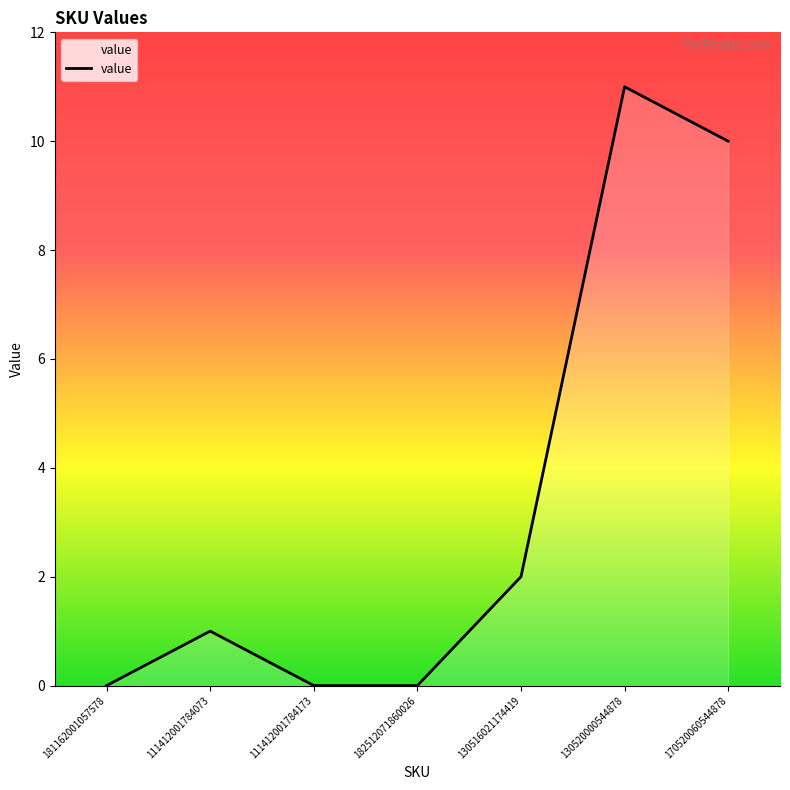

At which category does the chart reach its peak across all series?

130520000544878